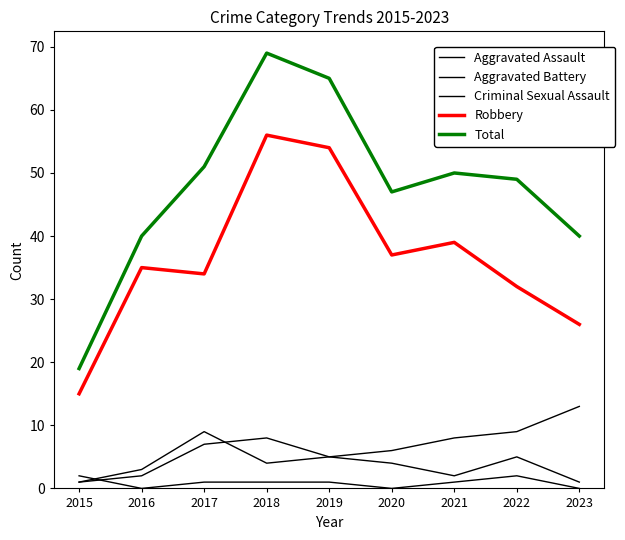

What is the difference between the Aggravated Battery values at 2017 and 2020?

3